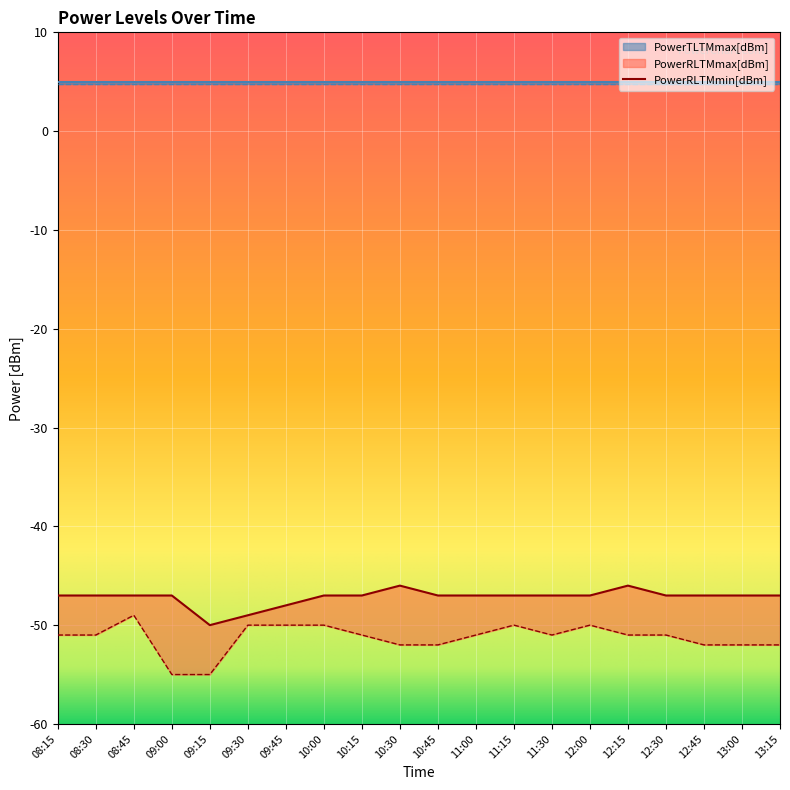

Count the PowerRLTMmin[dBm] values in the range -52 to -50.

17